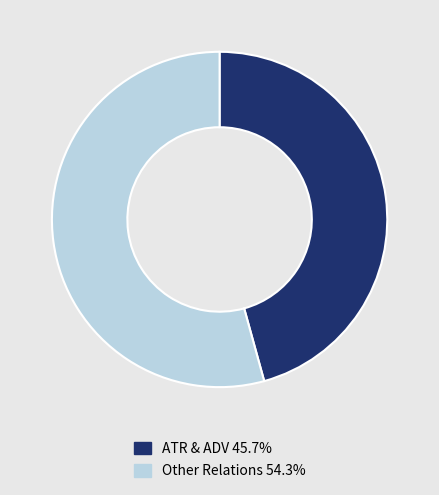

Do Other Relations 54.3% and ATR & ADV 45.7% together represent more than half of the pie?

Yes